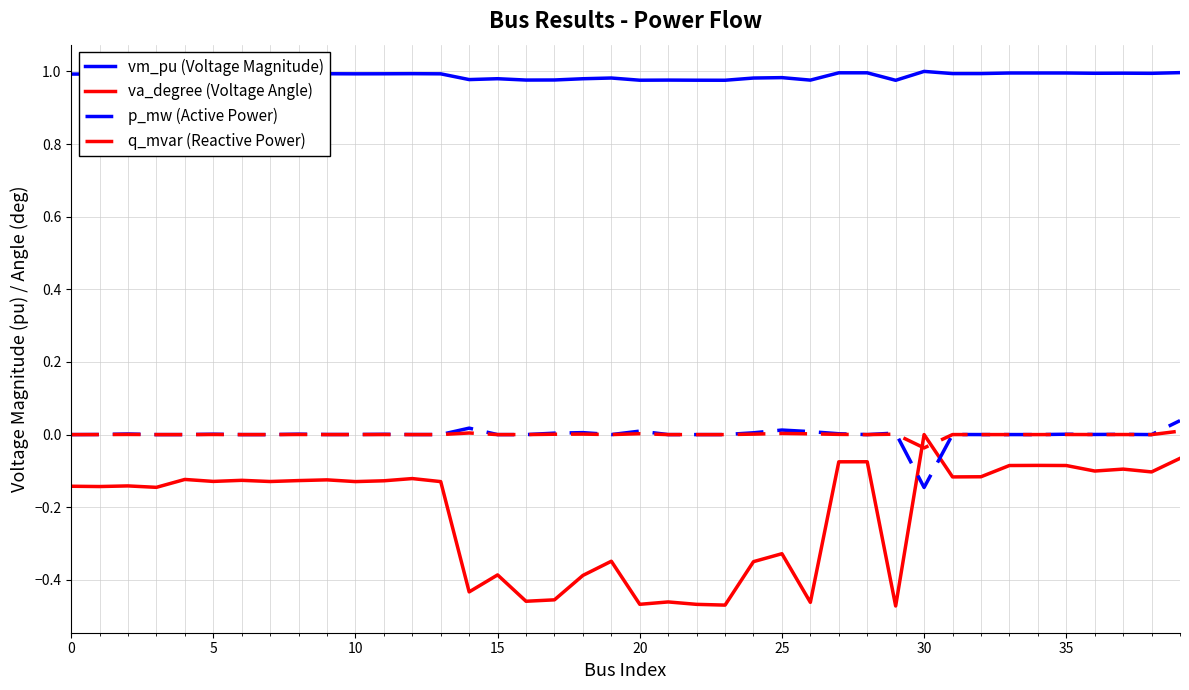

True or false: va_degree (Voltage Angle) has more than 1 interior local peaks.

True